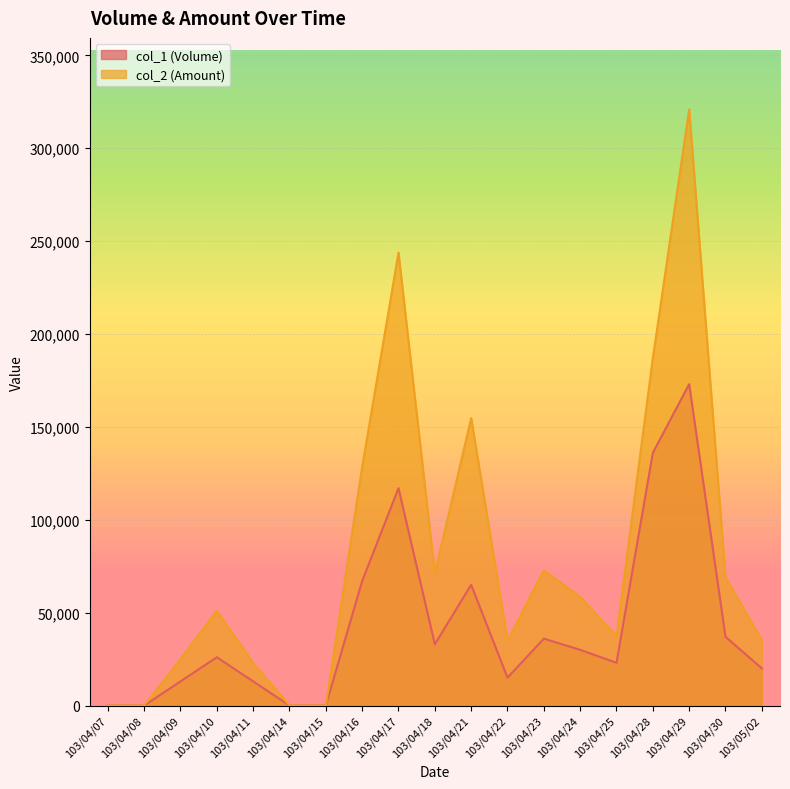

True or false: col_2 (Amount) and col_1 (Volume) cross at least once.

False